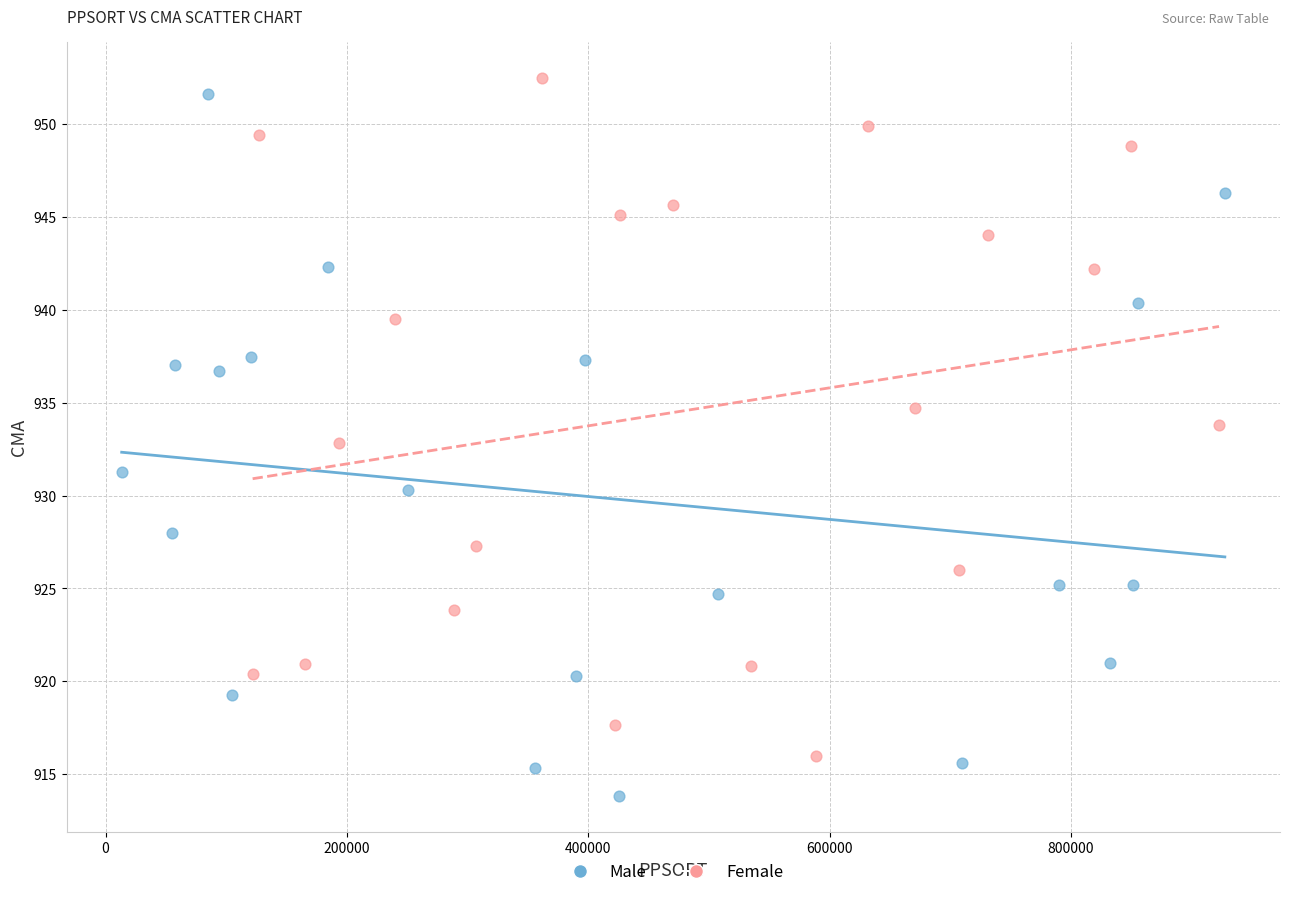

Which series has the widest spread of Y values?

Male